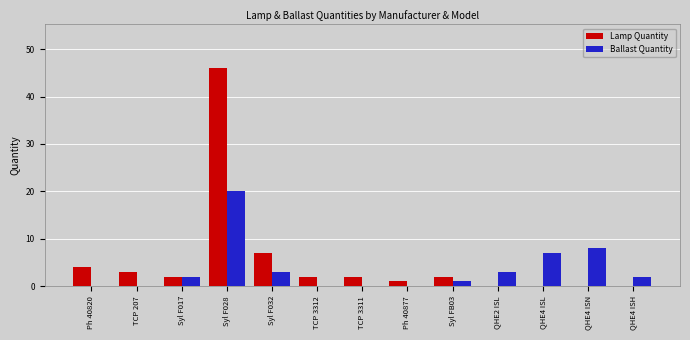

Is the value of Ballast Quantity at Syl F017 greater than the value of Lamp Quantity at Ph 40820?

No